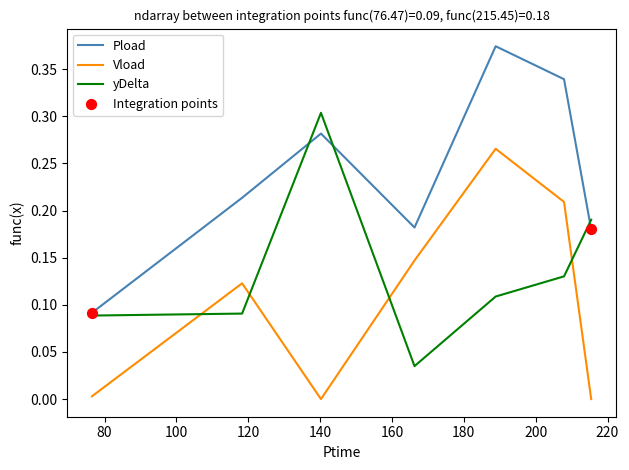

Which series has the largest total across all categories?

Pload